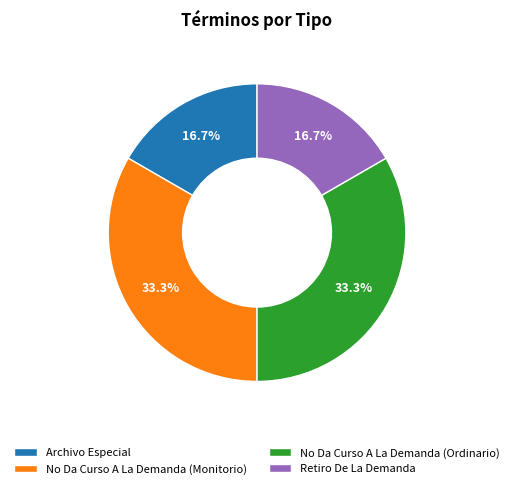

Does Retiro De La Demanda account for over 50% of the chart?

No